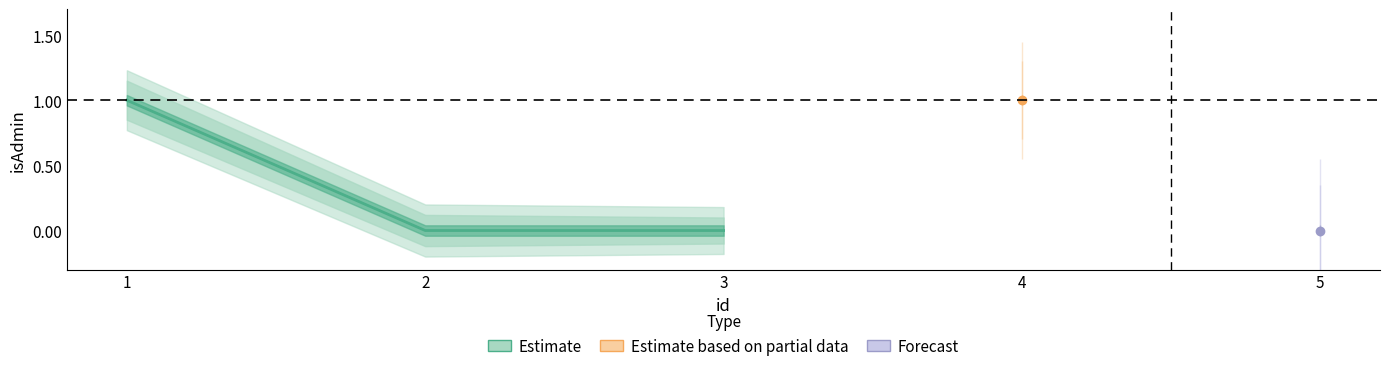

Is it true that the value at 2 is 0?

True